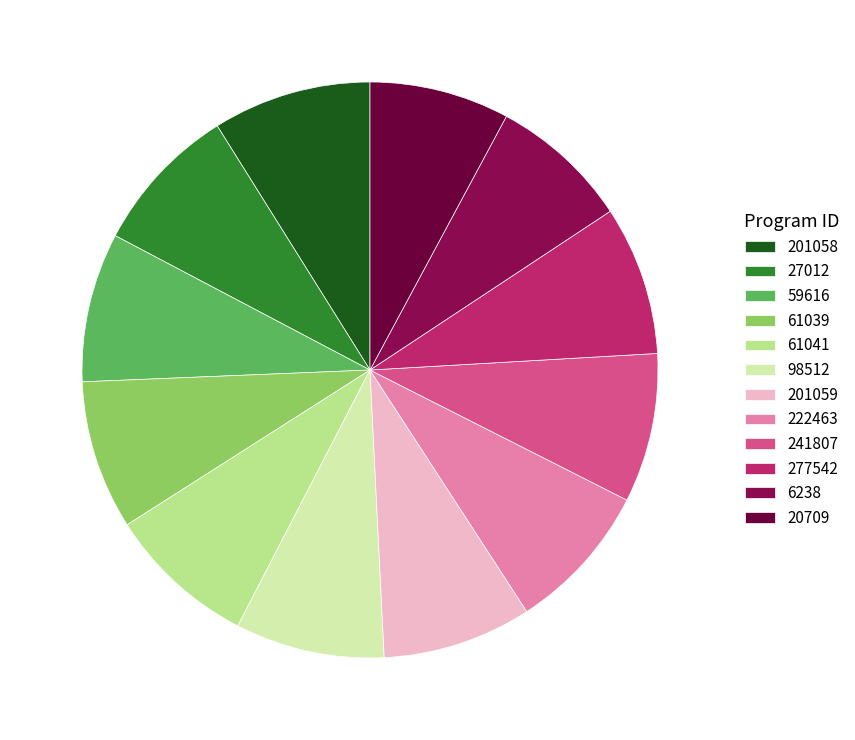

What percentage is NOT represented by 27012?

91.6%